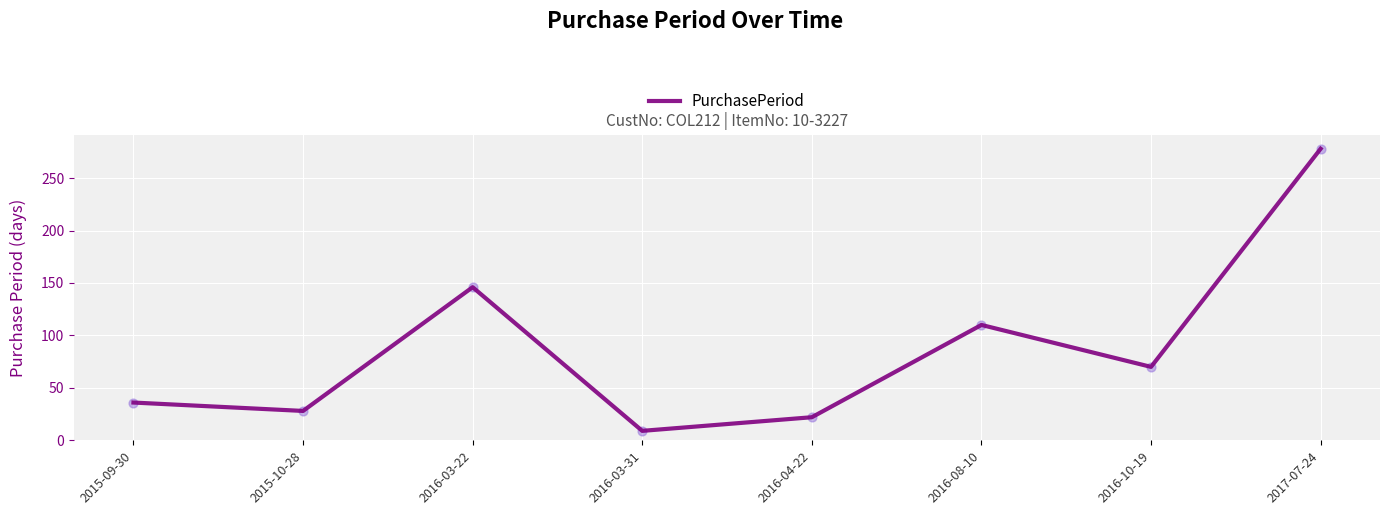

What is the change in value from 2016-08-10 to 2017-07-24?

+168